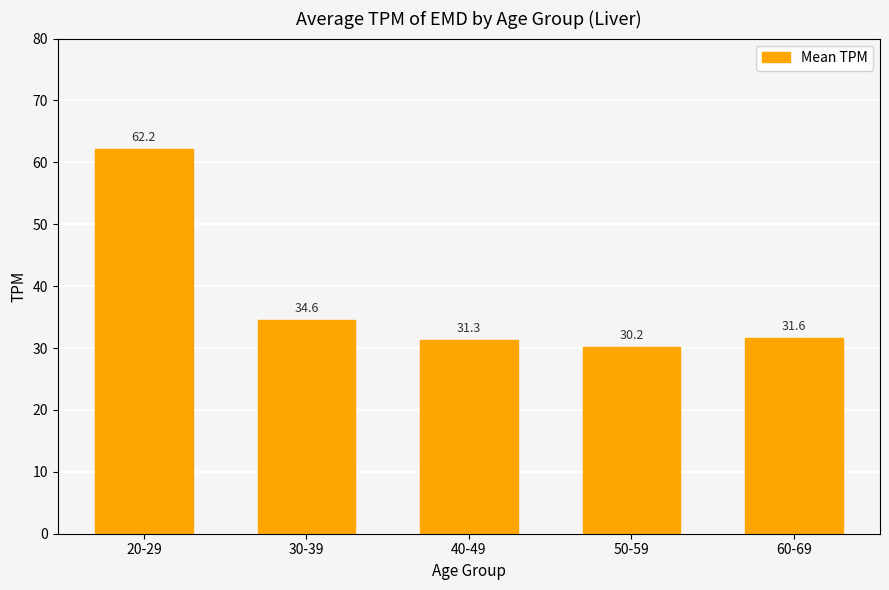

The chart shows a value of 18.5 at 50-59. True or false?

False